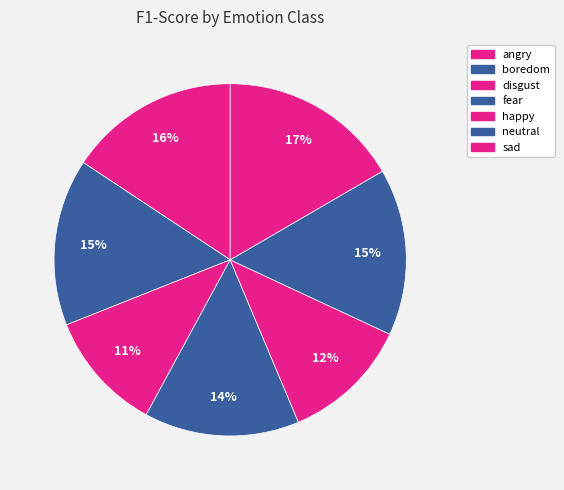

To the nearest percent, what is the combined percentage of neutral and disgust?

26%